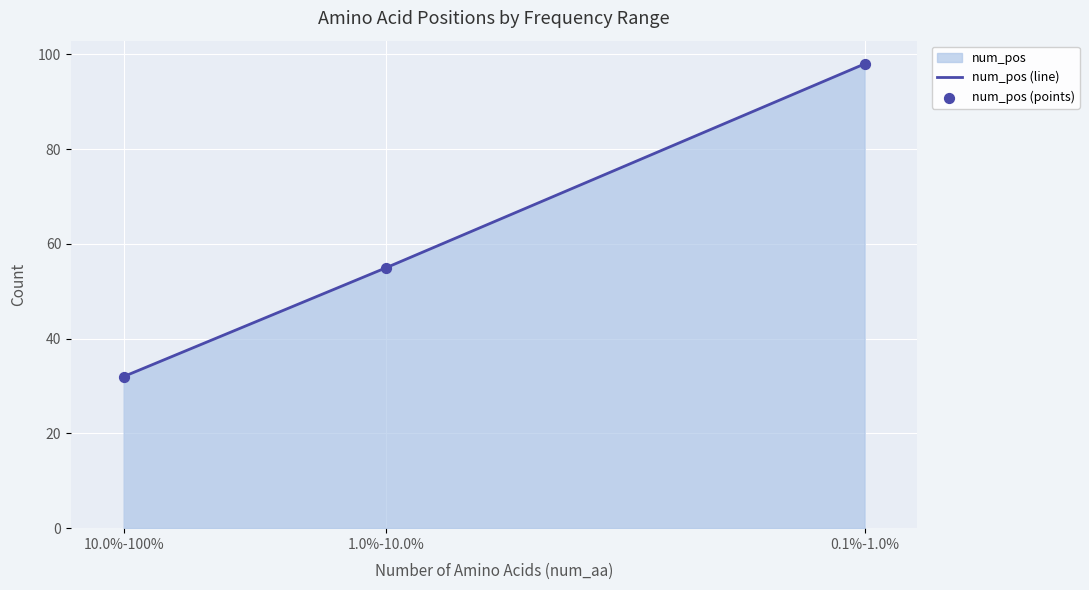

At how many categories does at least one series exceed 57?

1